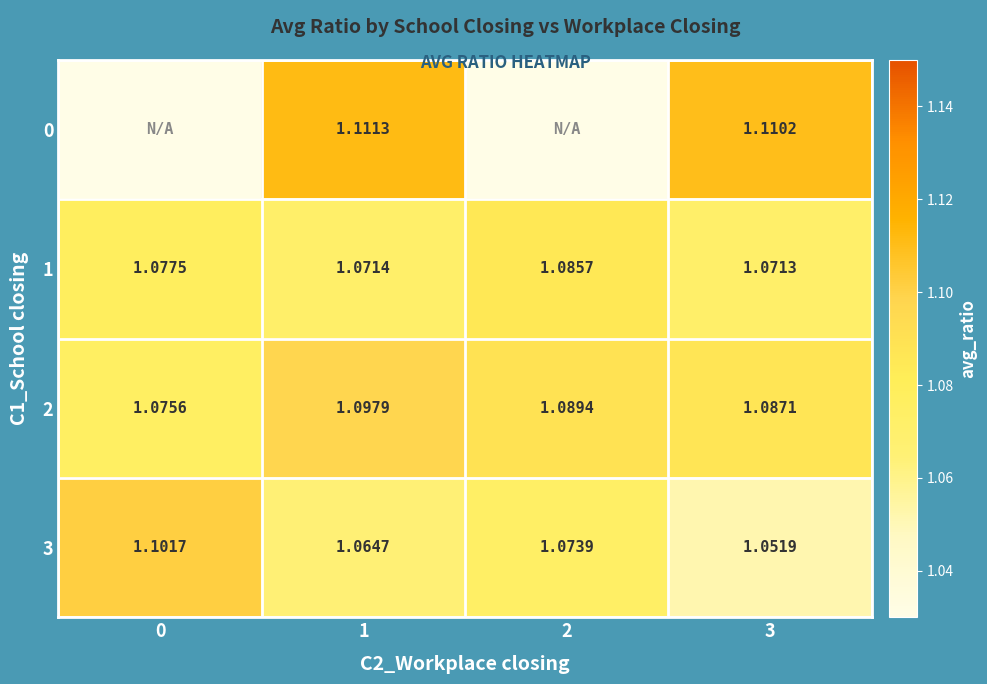

At 0, list the series in order from largest to smallest.

3, 1, 2, 0